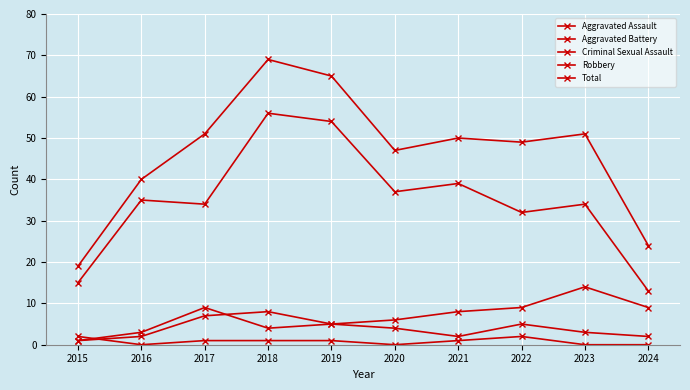

How many lines are shown in the chart?

5